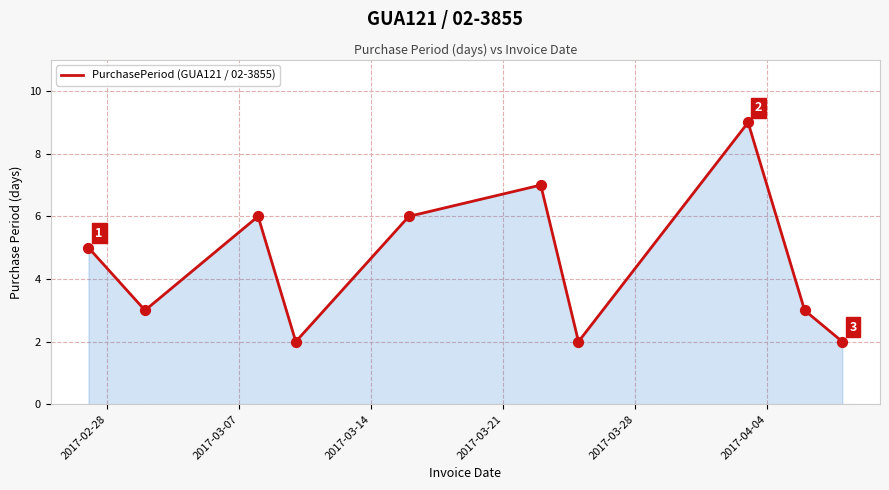

What is the difference between the maximum and minimum values?

7